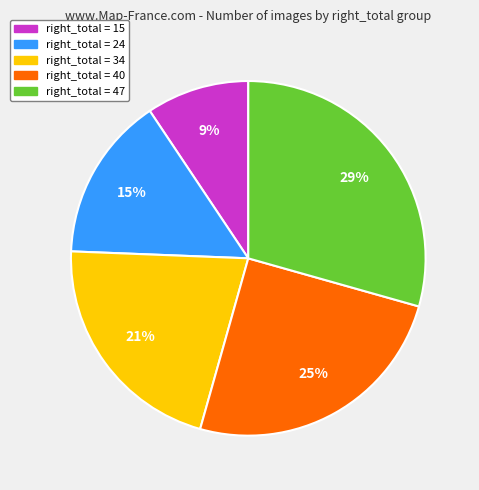

To the nearest percent, what is the difference between the largest and smallest slice percentages?

20%